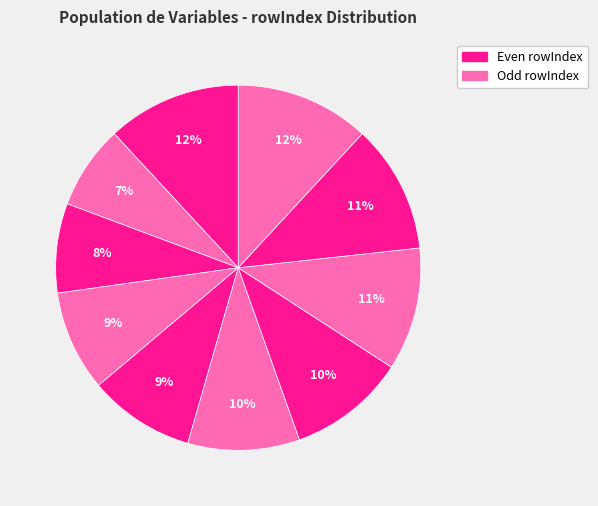

How many slices are in this pie chart?

10